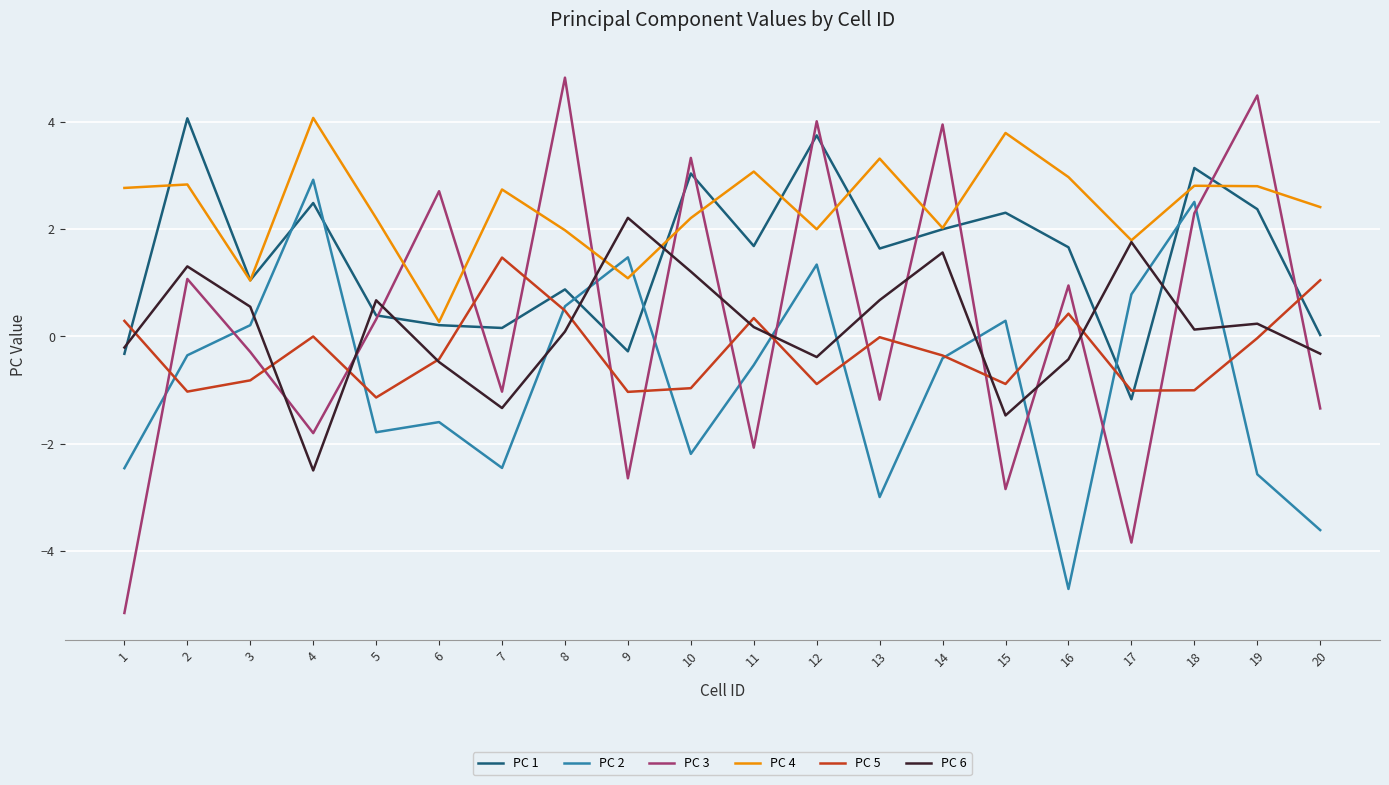

Count the number of data series in this chart.

6